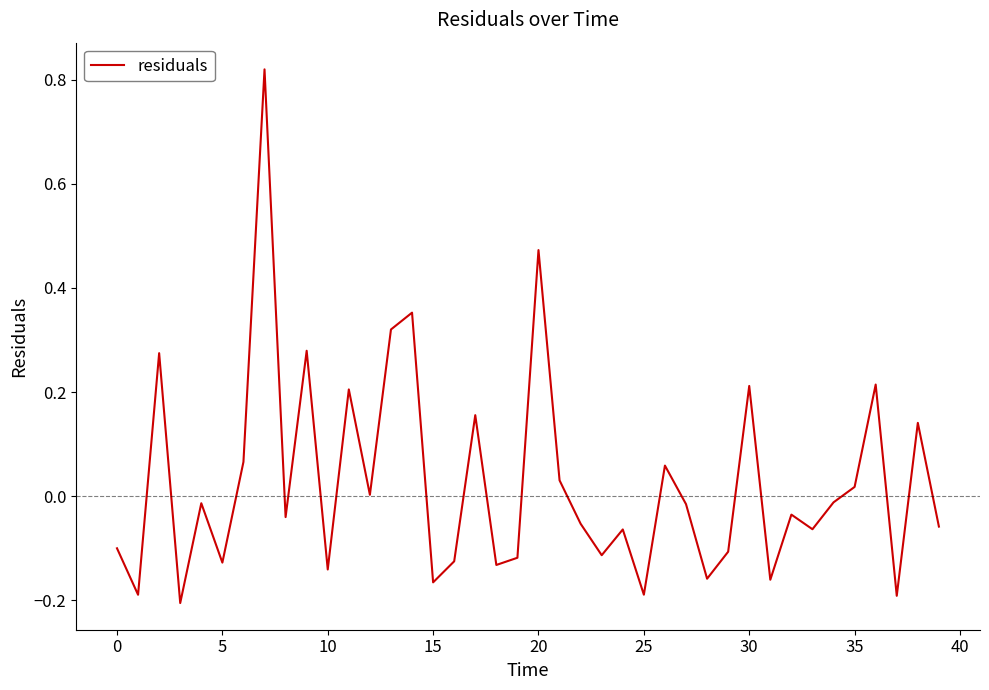

What is the value of the 15th point from the left?

0.4